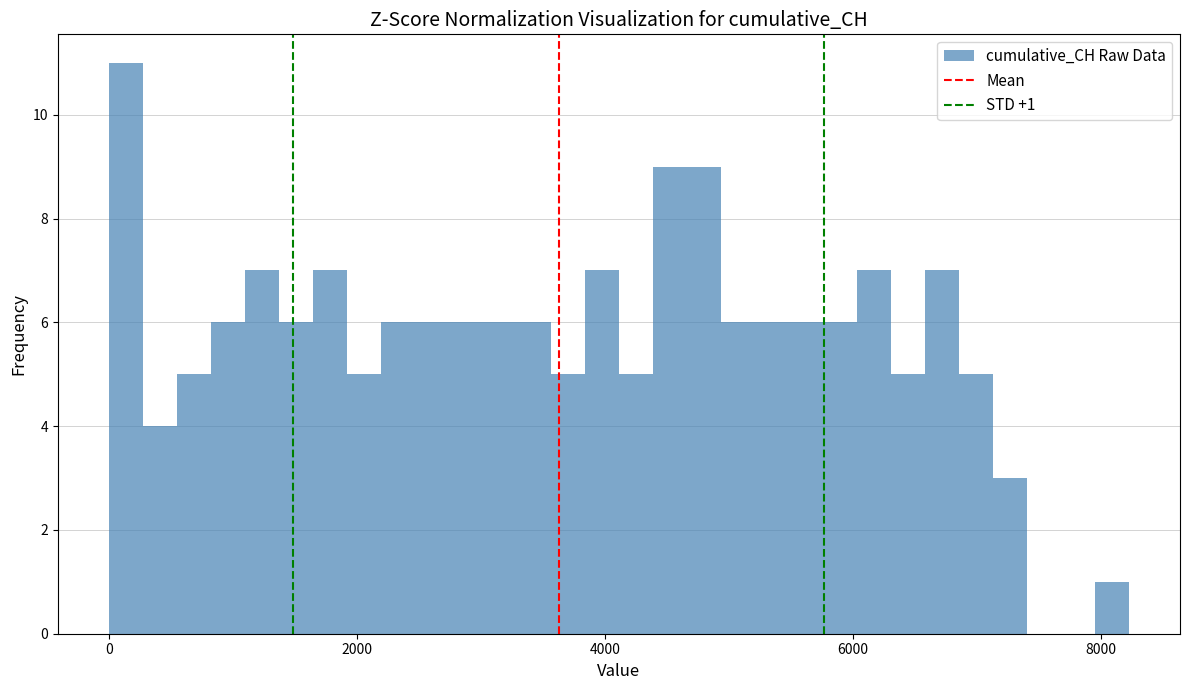

Read against the x-axis, roughly where is the centre of the tallest bar?

200